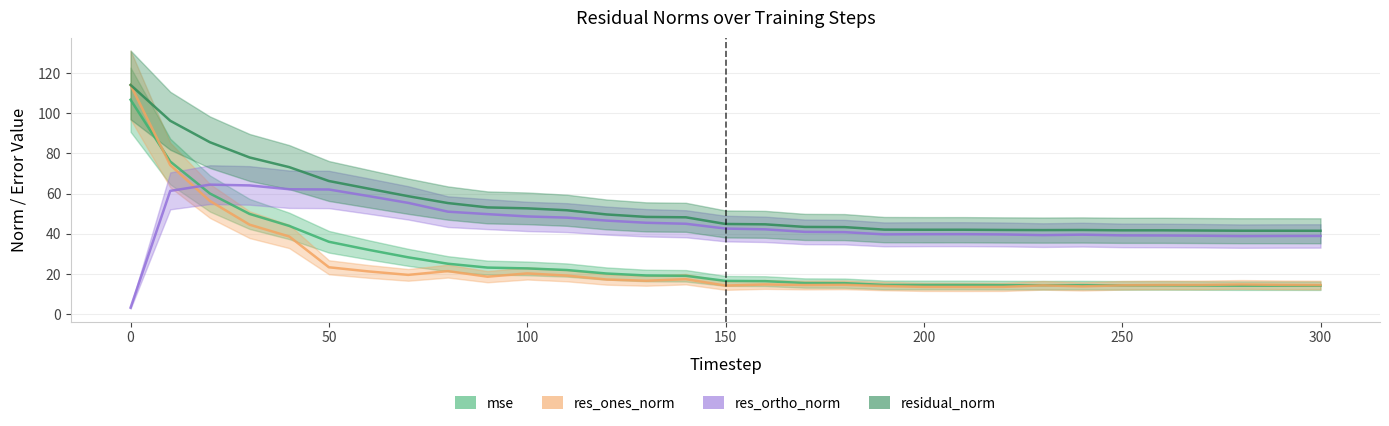

At which category does residual_norm reach its first local valley?

200